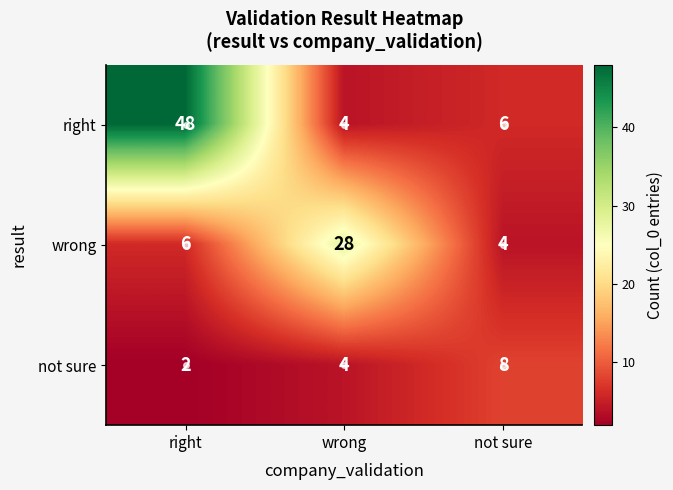

The value of wrong at right is 6. True or false?

True